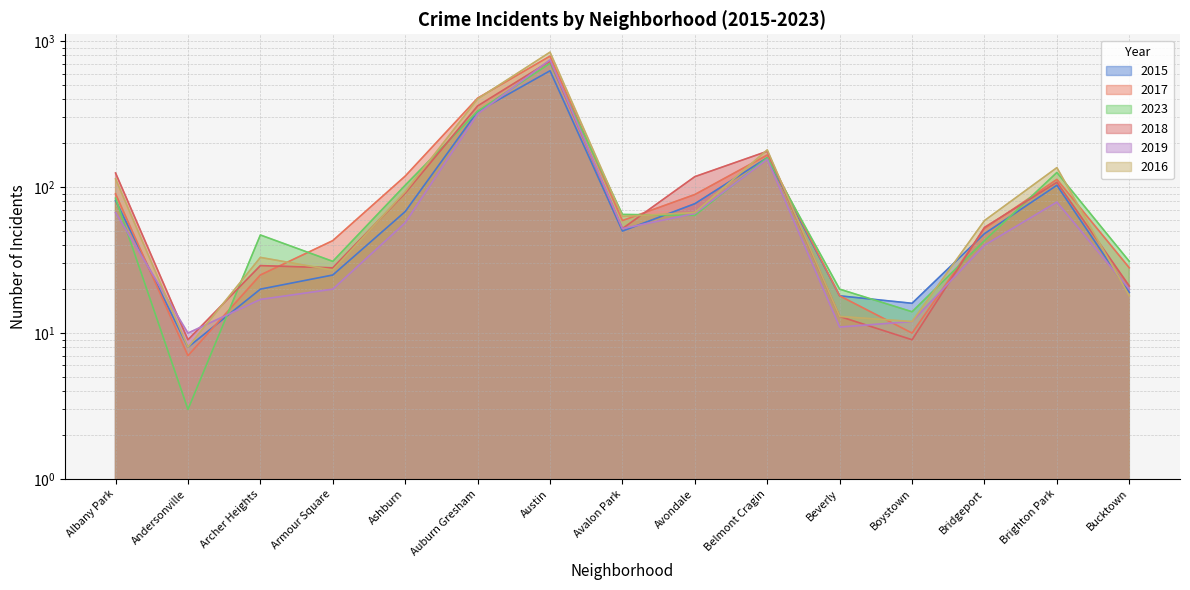

True or false: 2018 has more than 0 points higher than both neighbors.

True